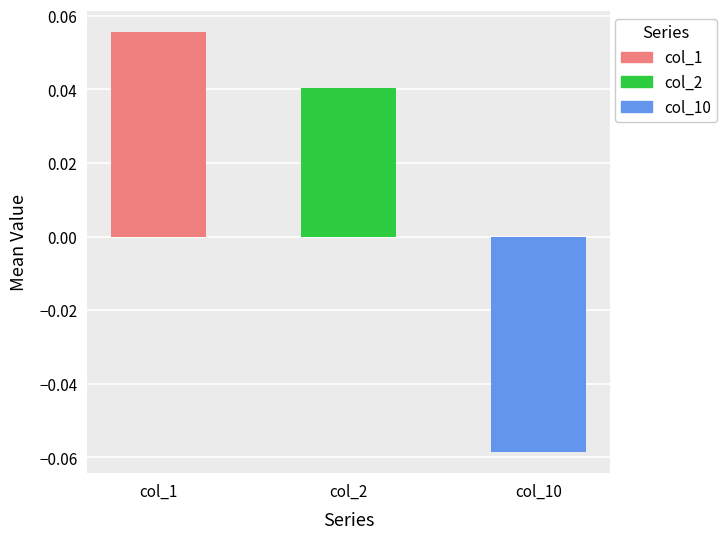

The col_1 series shows 0.1 at 9. True or false?

True